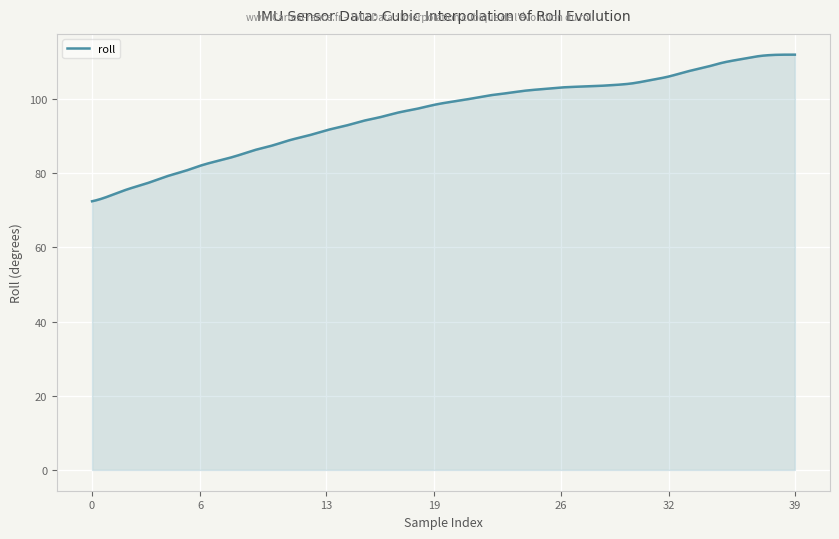

What is the difference between the maximum and minimum values?

39.5